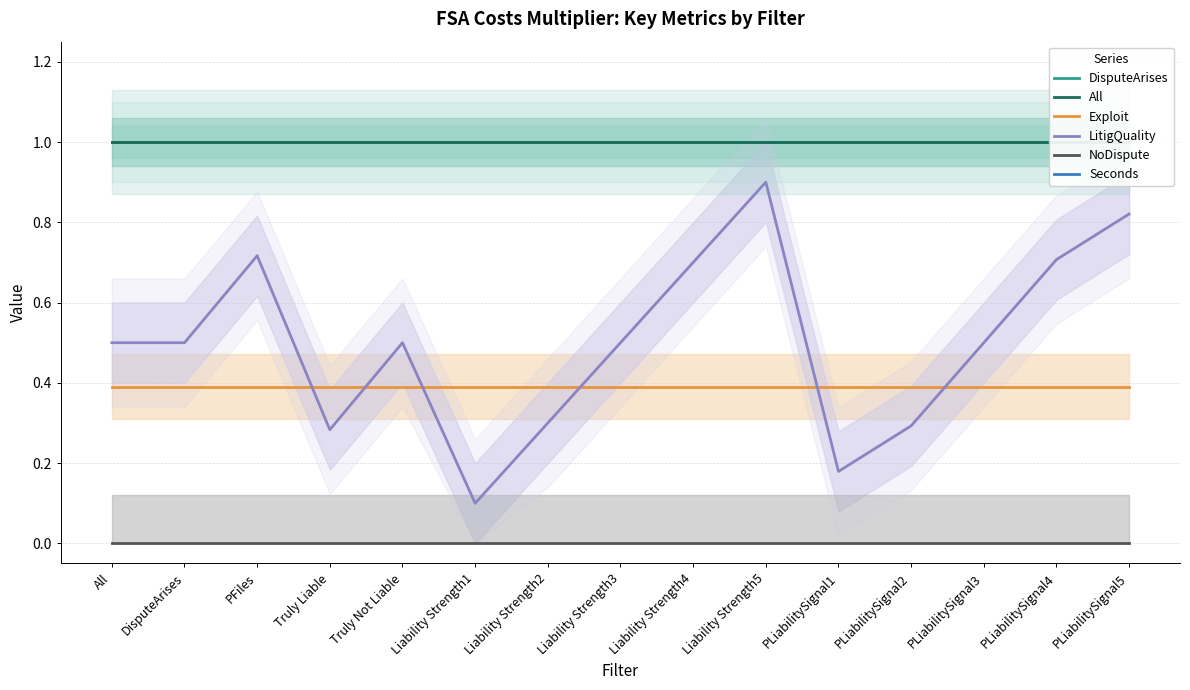

What is the label of the 12th point from the right?

Truly Liable